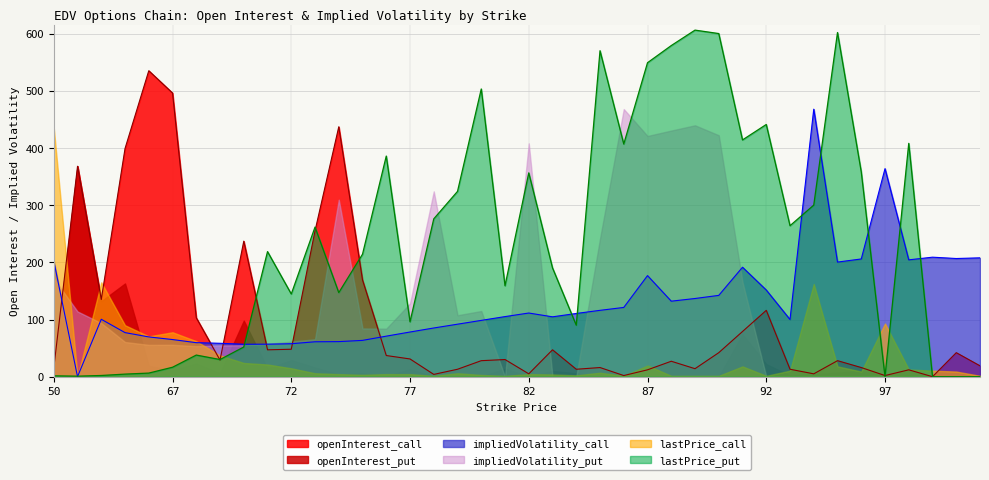

Which category has the lowest value in the openInterest_put series?

78